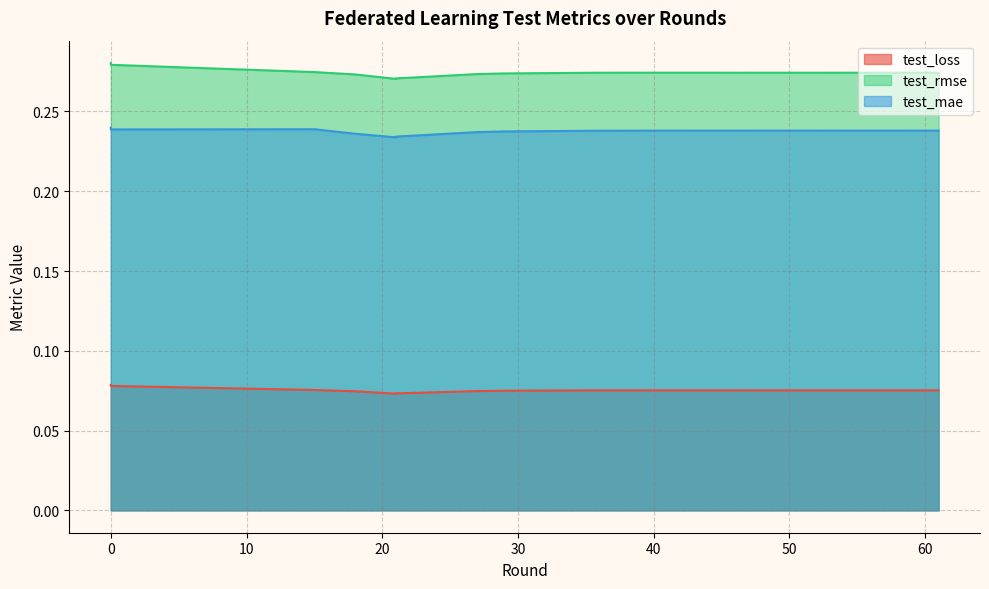

True or false: test_mae and test_rmse intersect in this chart.

False